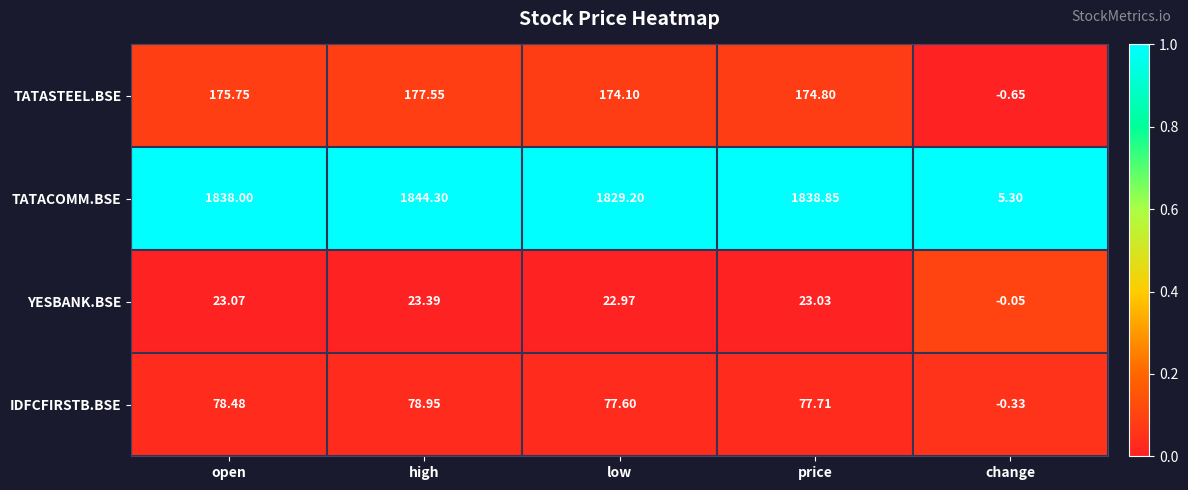

Rank the categories by IDFCFIRSTB.BSE value from highest to lowest.

high, open, price, low, change